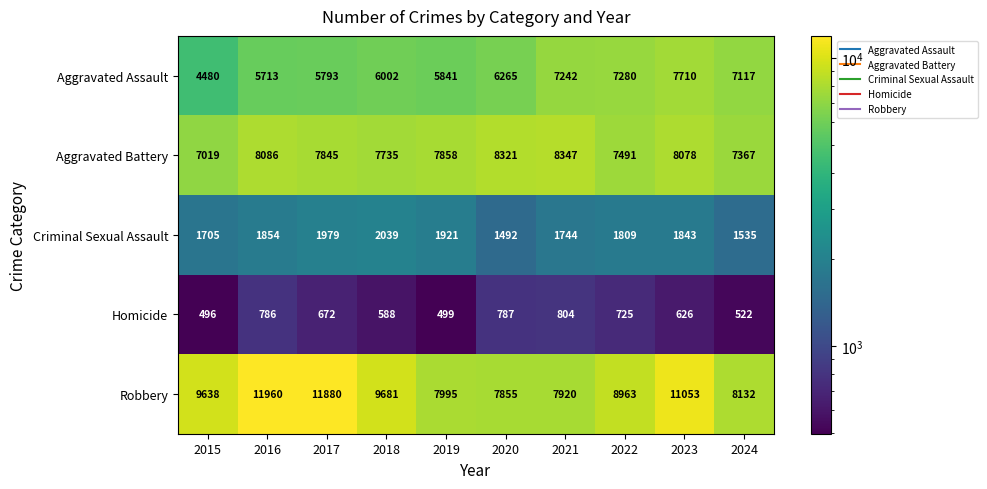

How many data points in Aggravated Battery are less than 7858?

5